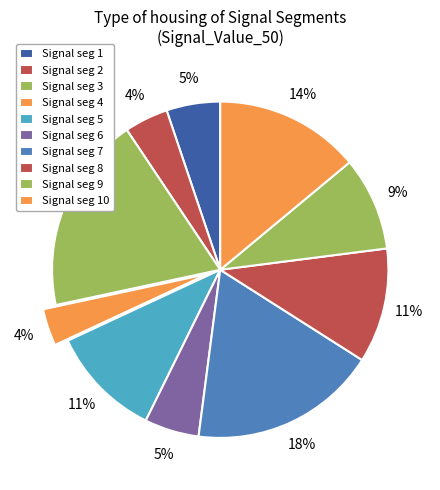

Which category has the biggest portion of the pie?

signal segment 3